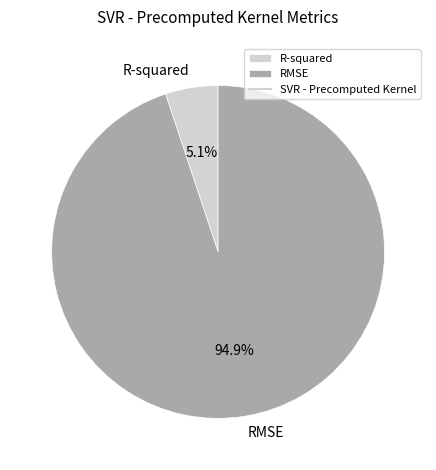

Which has a higher value, R-squared or RMSE?

RMSE